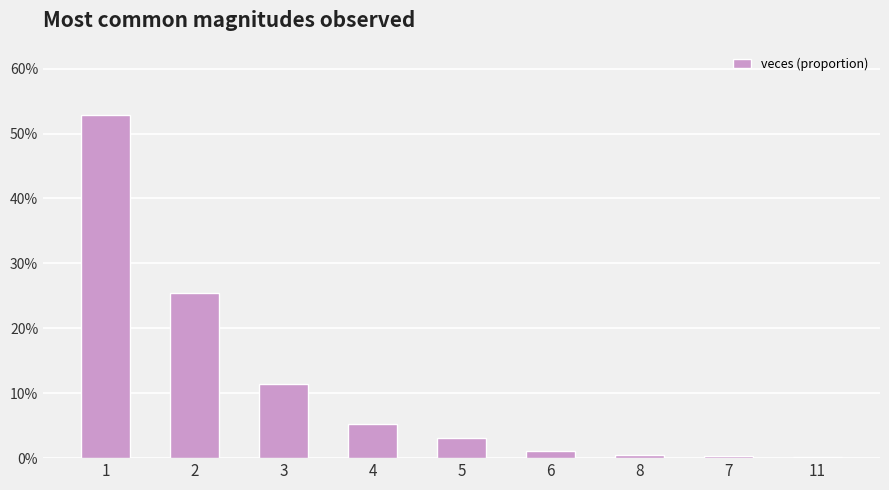

How many distinct data groups are displayed?

1